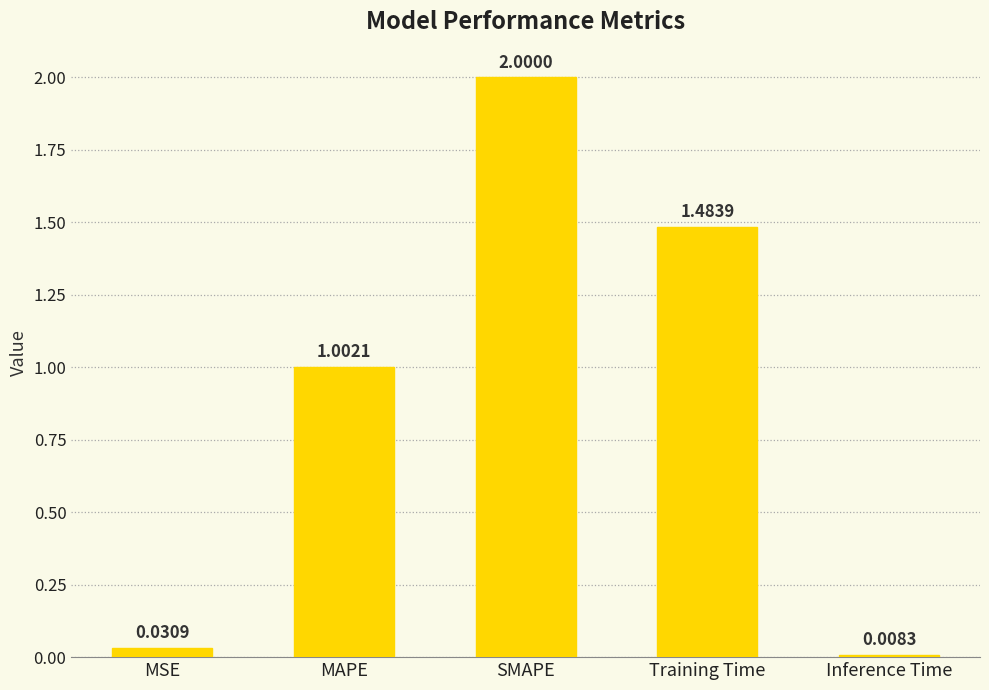

Does the chart contain stacked bars?

No